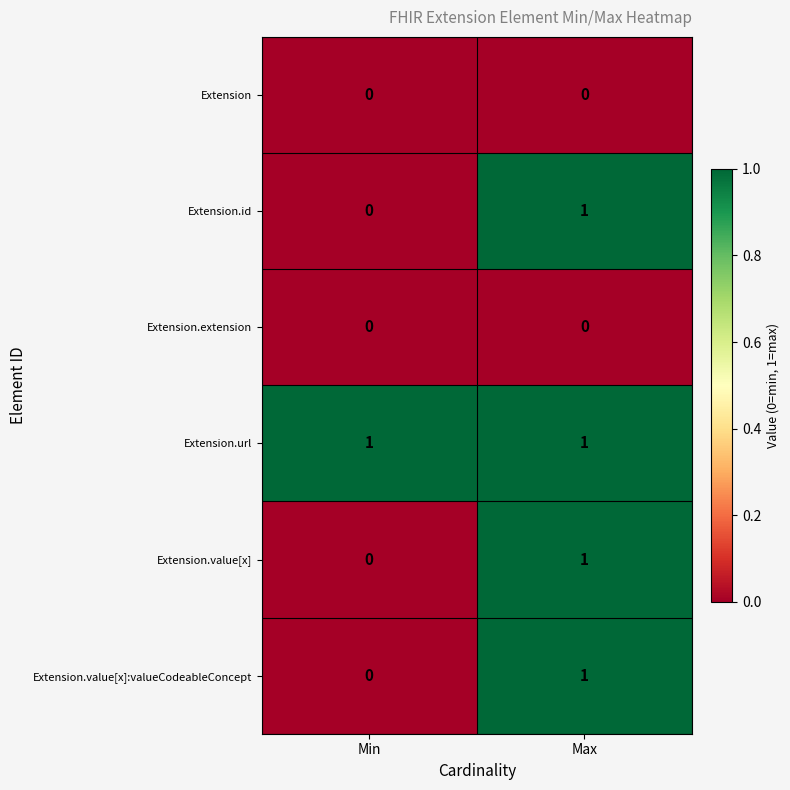

Reading left to right, list all the values displayed in this chart.

Extension: 0	0
Extension.id: 0	1
Extension.extension: 0	0
Extension.url: 1	1
Extension.value[x]: 0	1
Extension.value[x]:valueCodeableConcept: 0	1